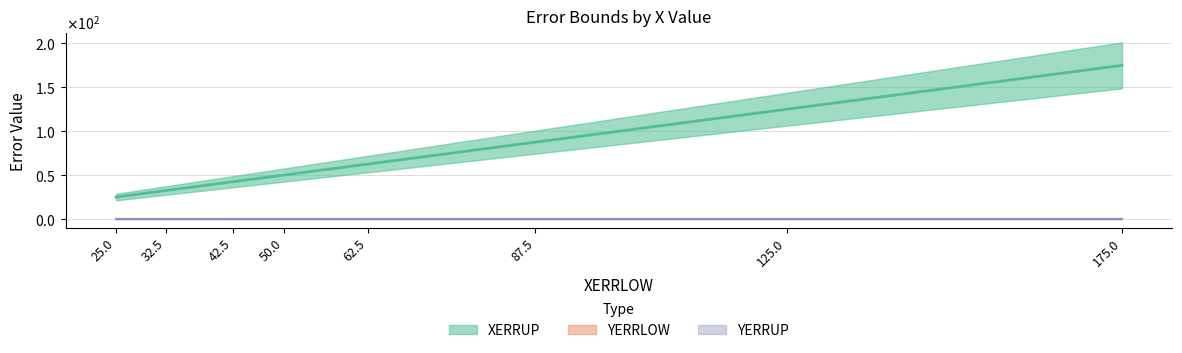

What is the spread (max minus min) of values at 62.5?

62.5